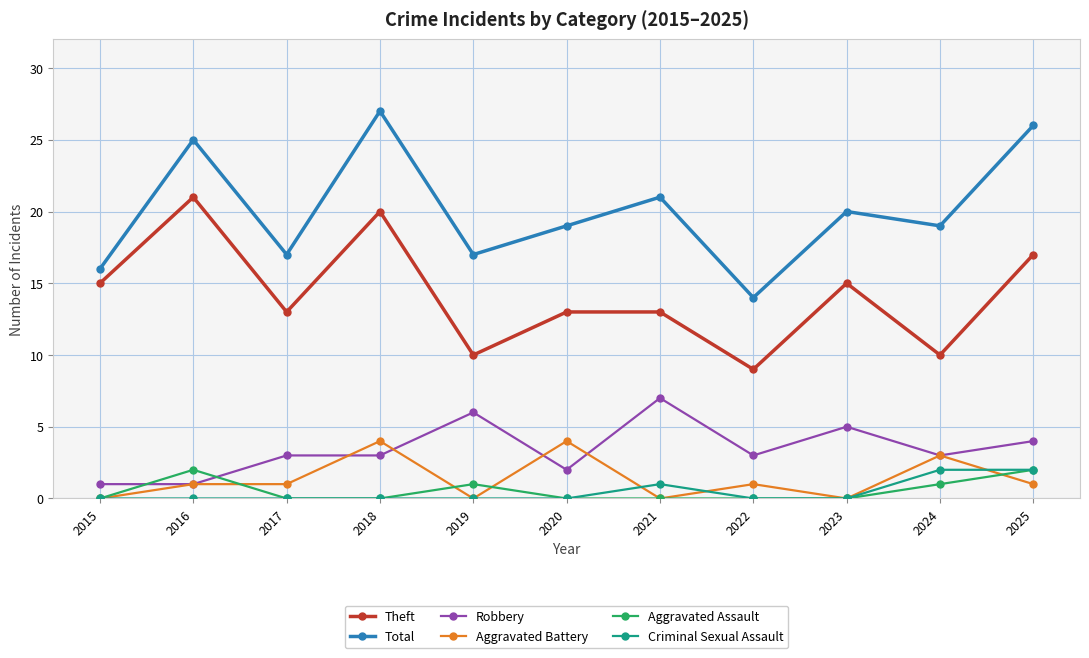

What is the maximum value for Robbery?

7